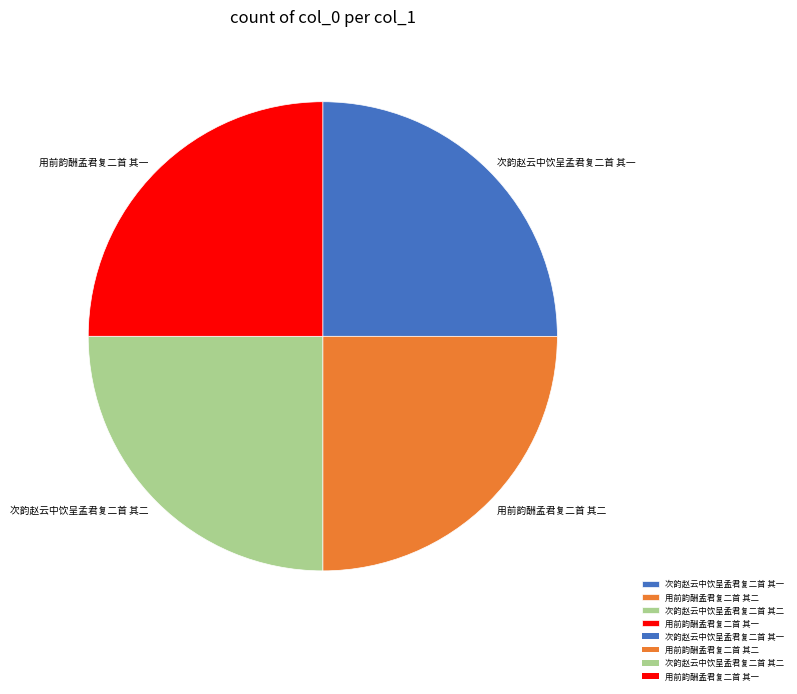

True or false: 用前韵酬孟君复二首 其二 accounts for 25% of the total.

True